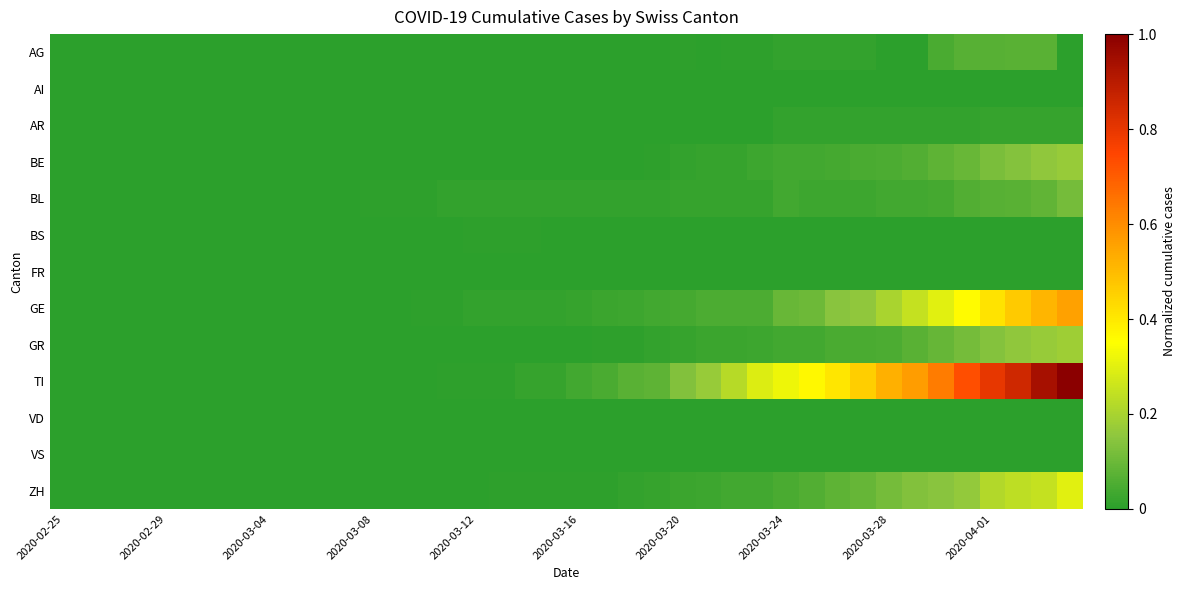

Rank the series by their maximum value, from lowest to highest.

AI, FR, VD, VS, BS, AR, AG, BL, BE, GR, ZH, GE, TI